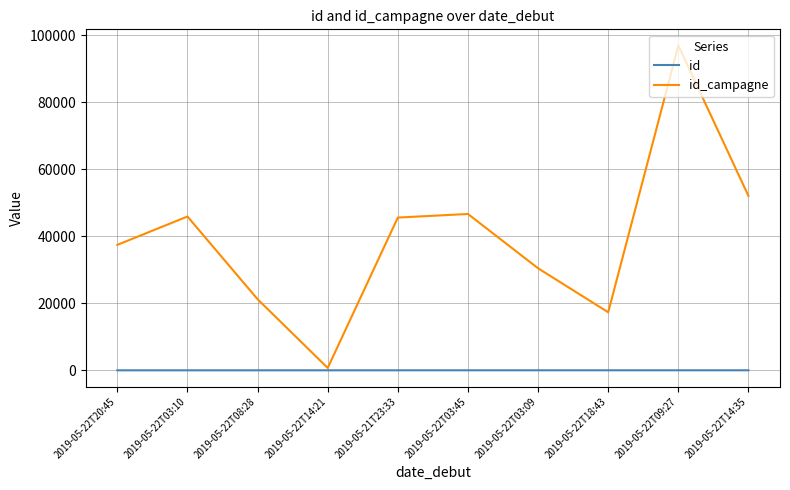

Rank the series by their average value, from highest to lowest.

id_campagne, id